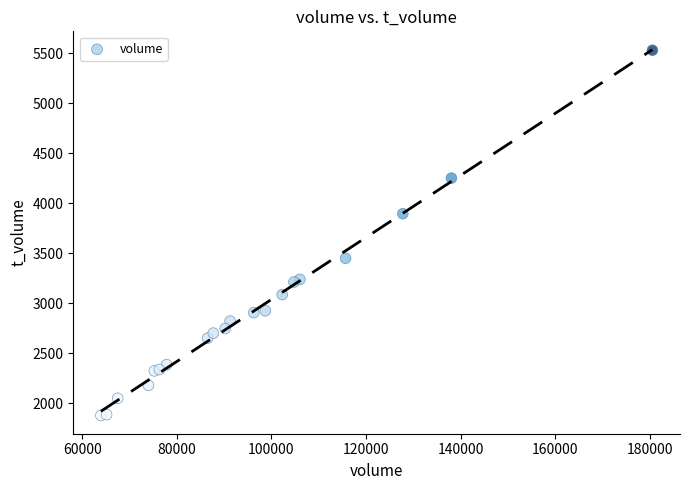

What Y value in the scatter plot is closest to 3704?

3895